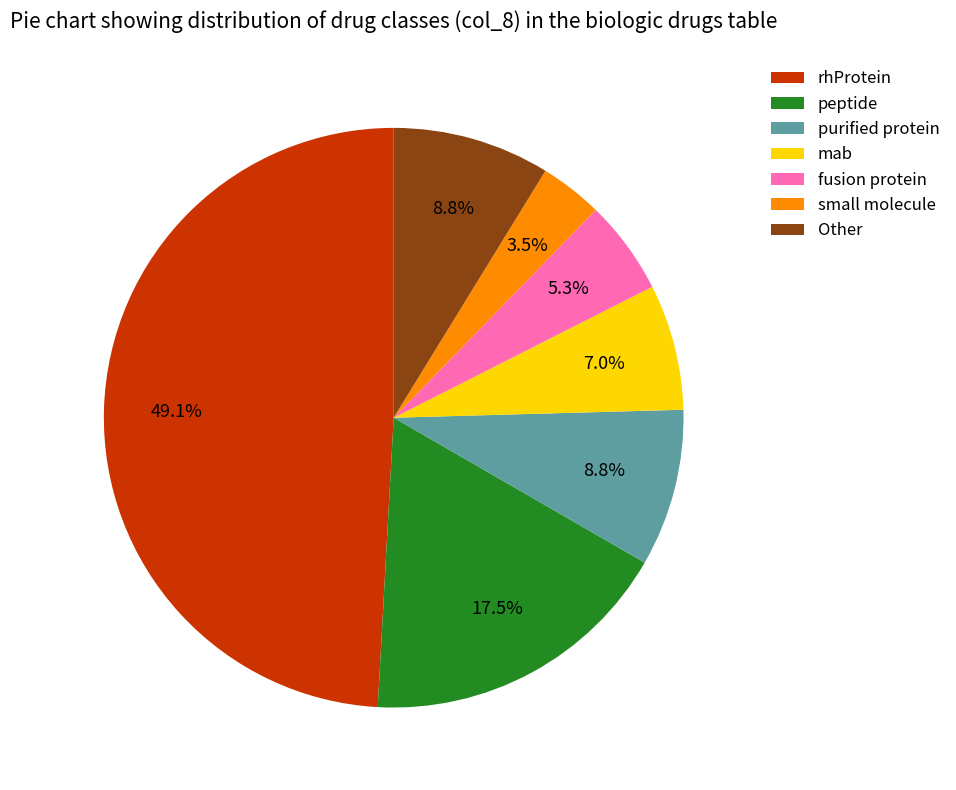

Is it true that mab is 22% of the pie?

False